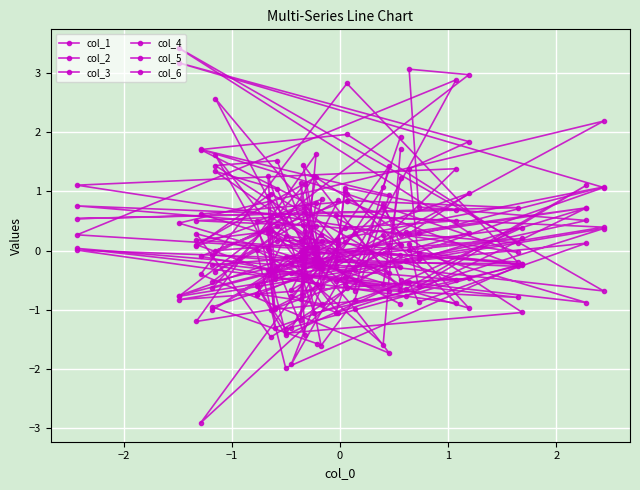

How many interior local peaks does the col_5 series have?

11